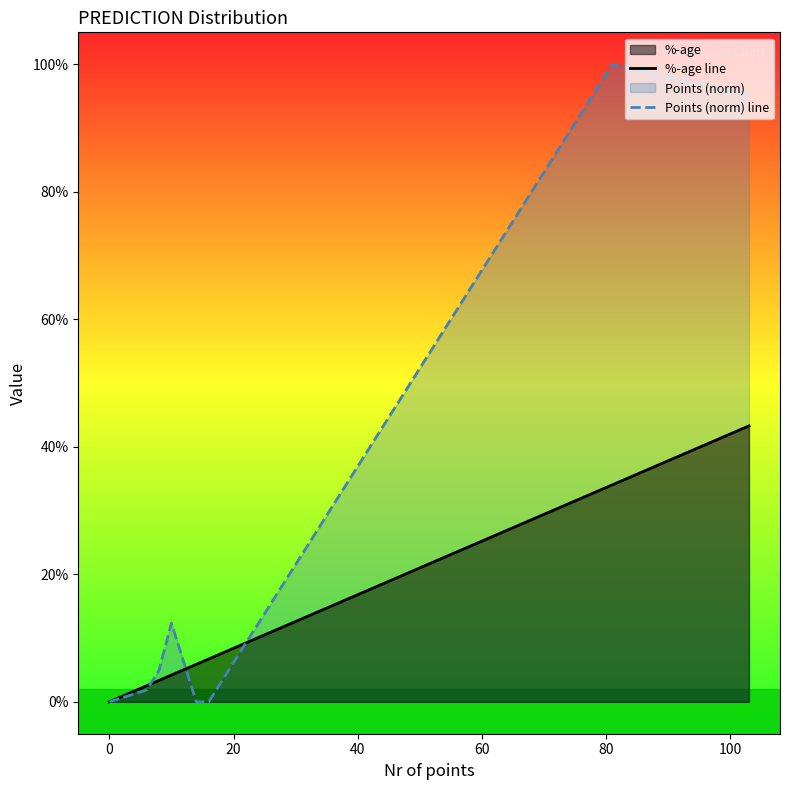

List the series in order of their peak value, lowest first.

%-age line, Points (norm) line